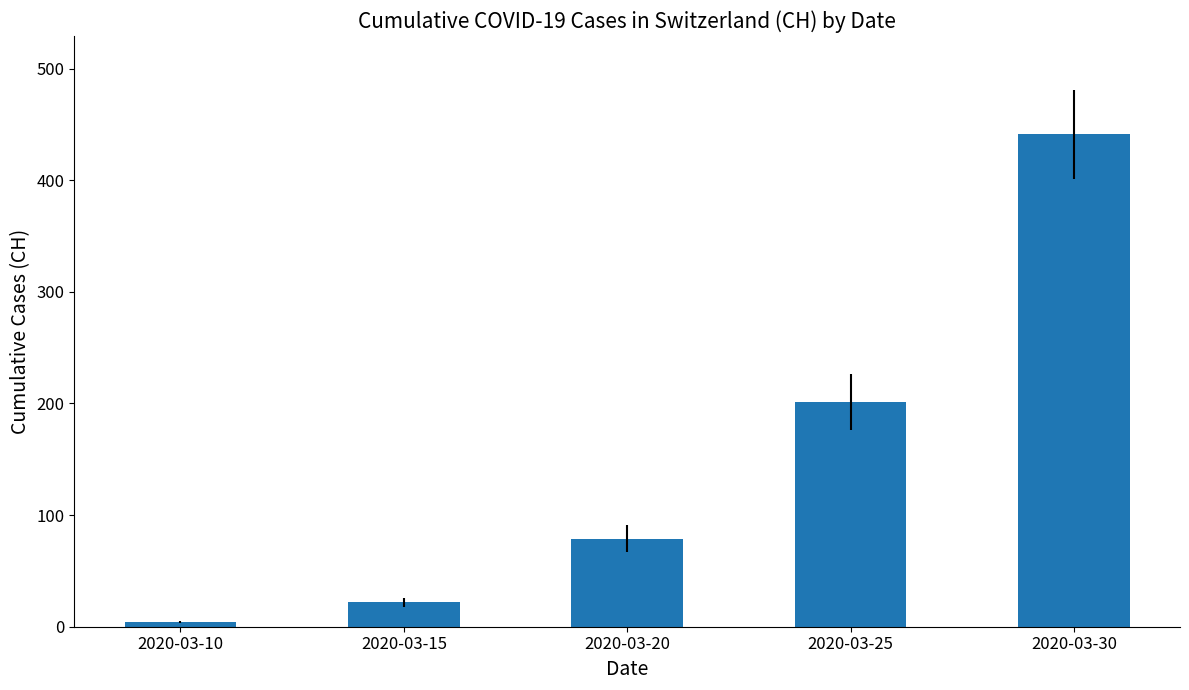

At which label is the value closest to 222?

2020-03-25